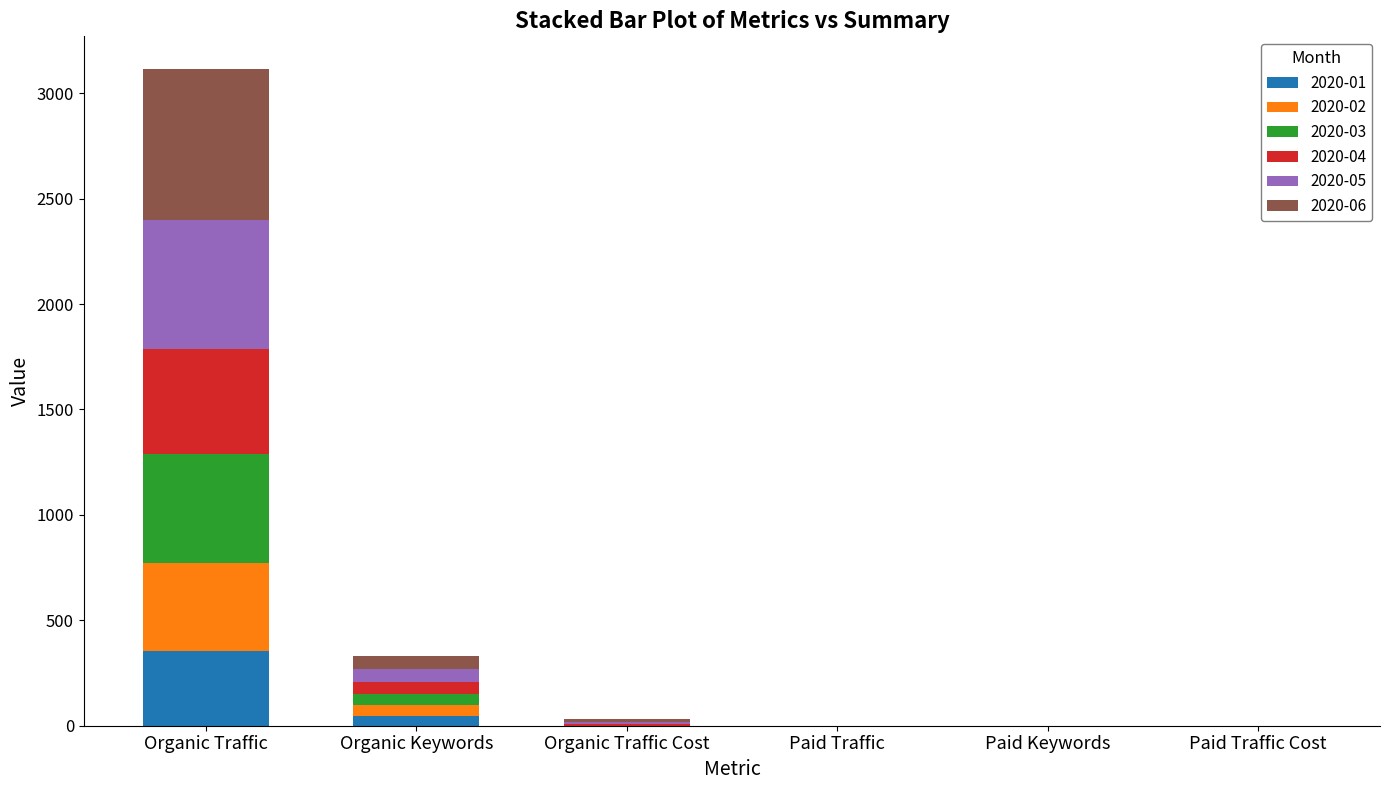

What is the total value across all series at Organic Traffic?

3114